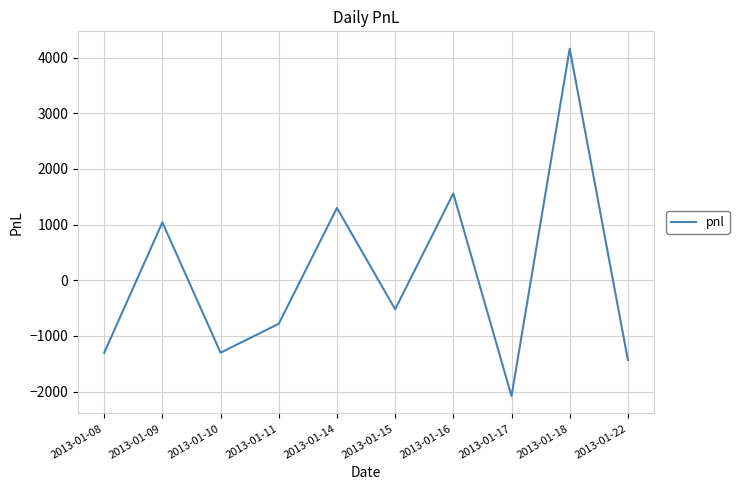

What is the difference between the maximum and minimum values?

6240